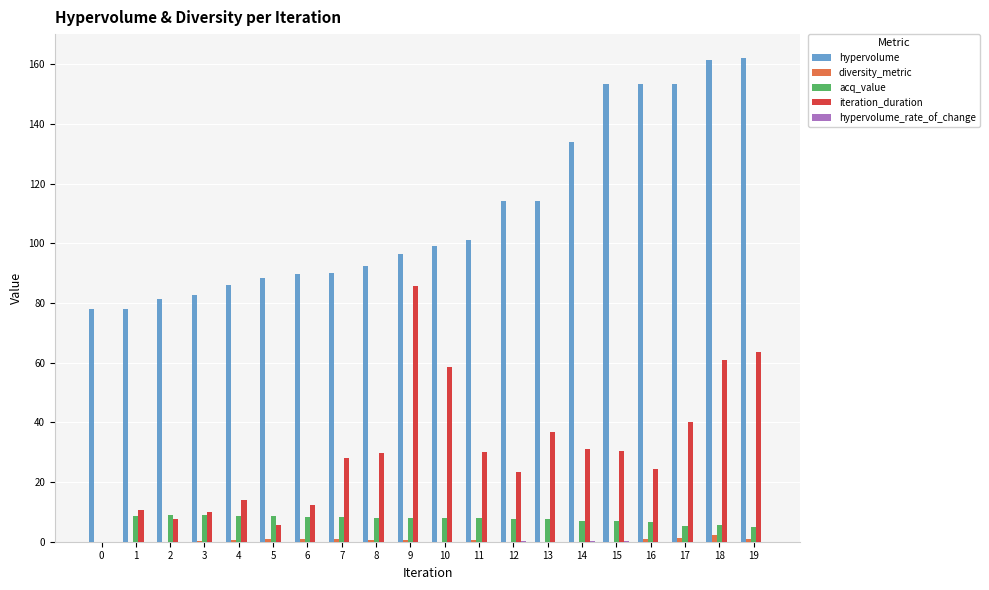

Is the value of hypervolume at 3 greater than the value of acq_value at 18?

Yes